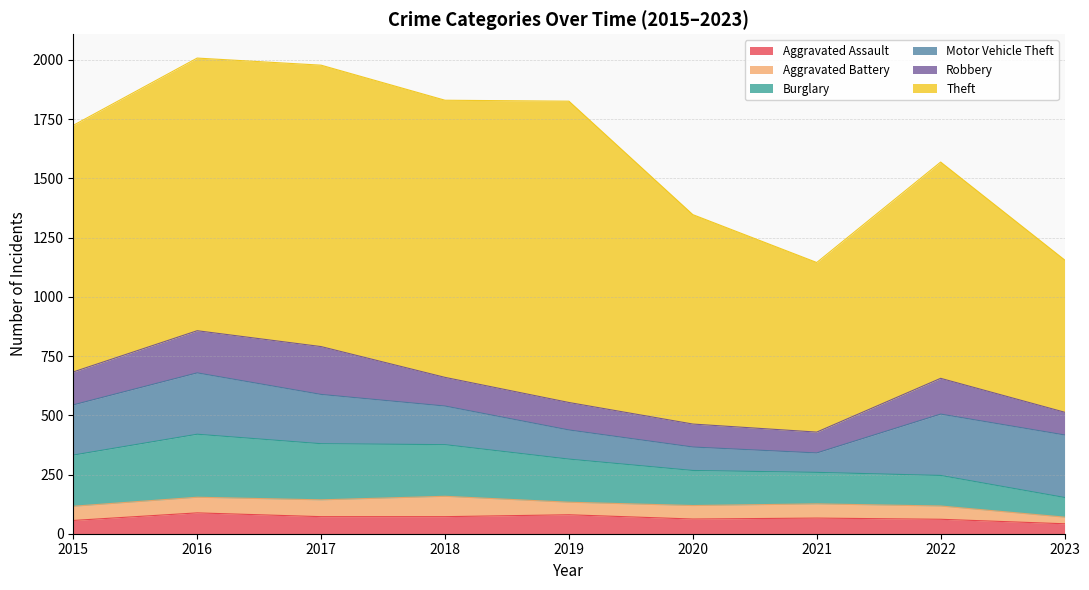

Read the Robbery value at 2022.

151